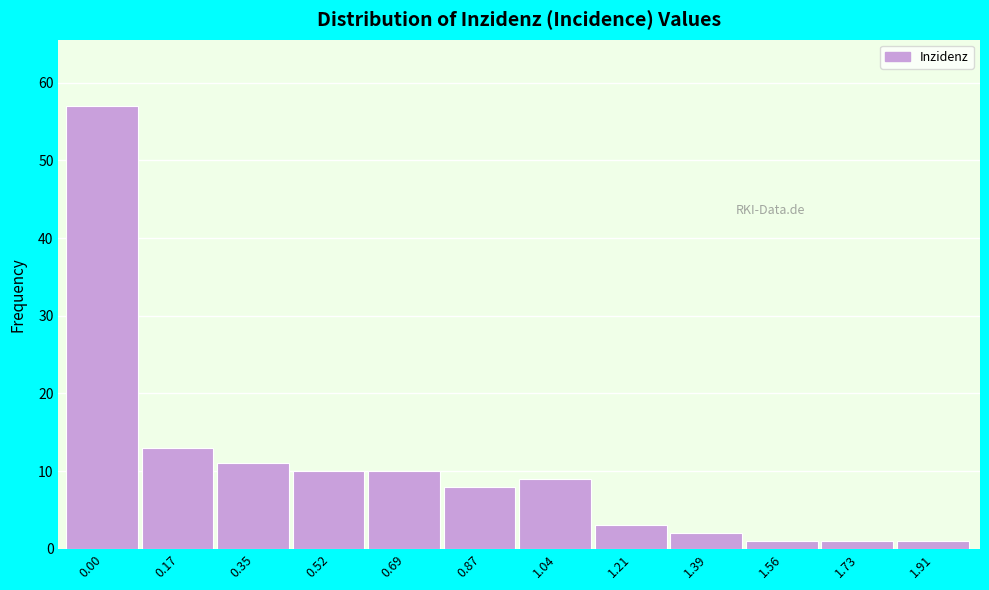

Reading right to left, what are all the values shown in this chart?

1	1	1	2	3	9	8	10	10	11	13	57